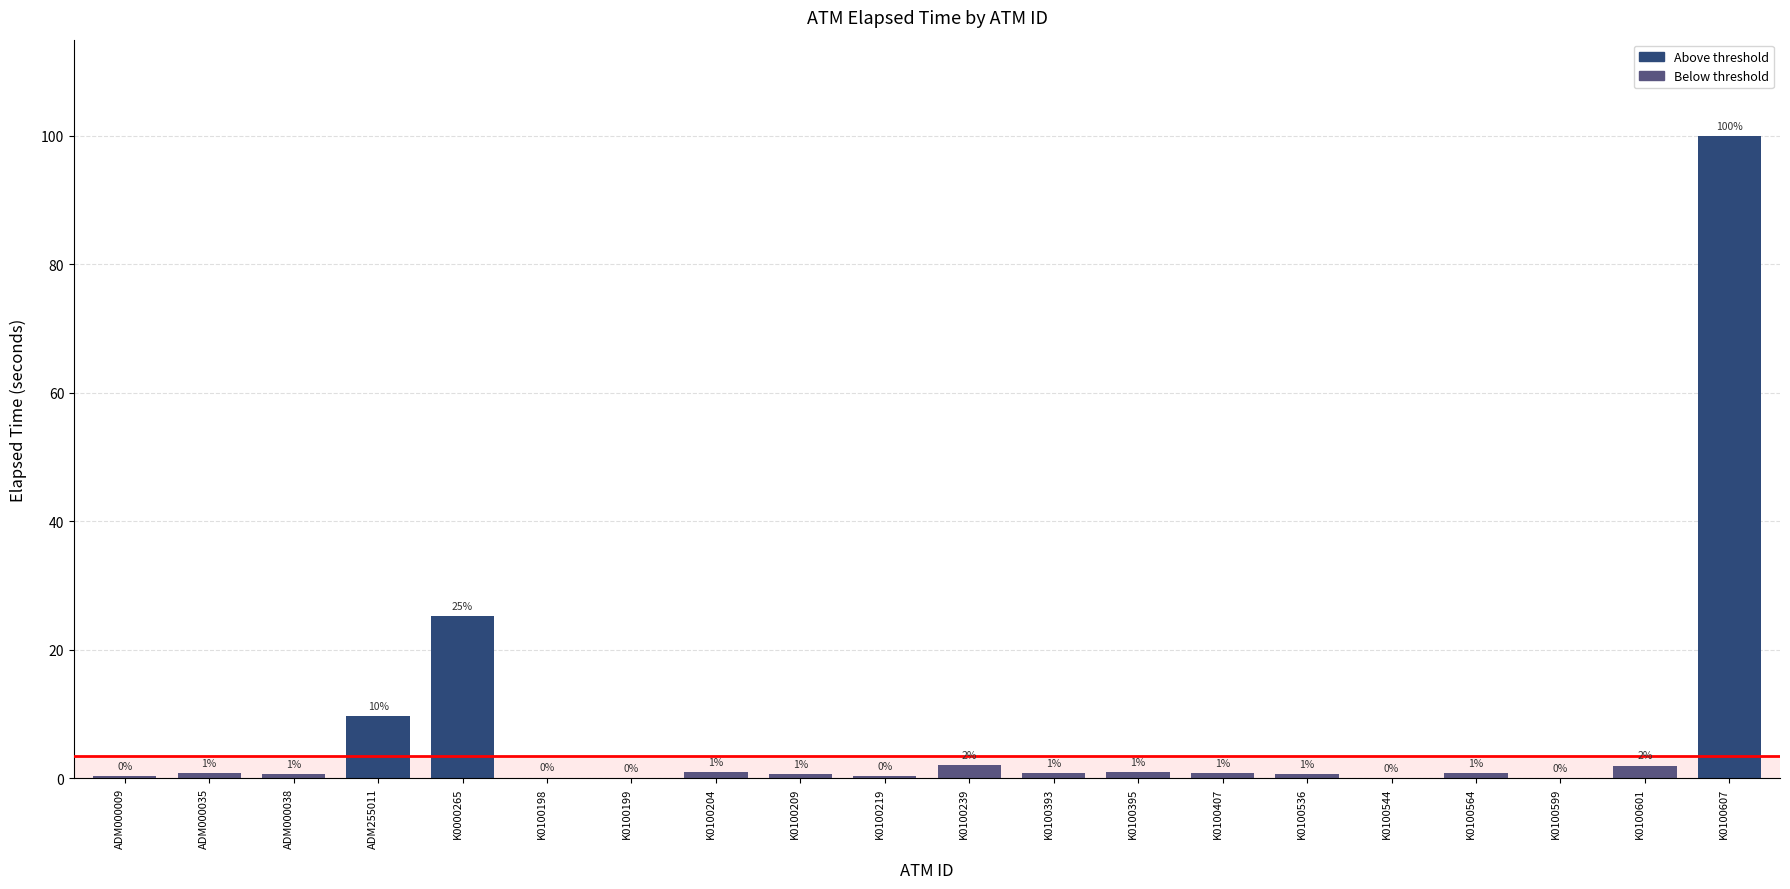

What is the greatest value displayed?

100.0